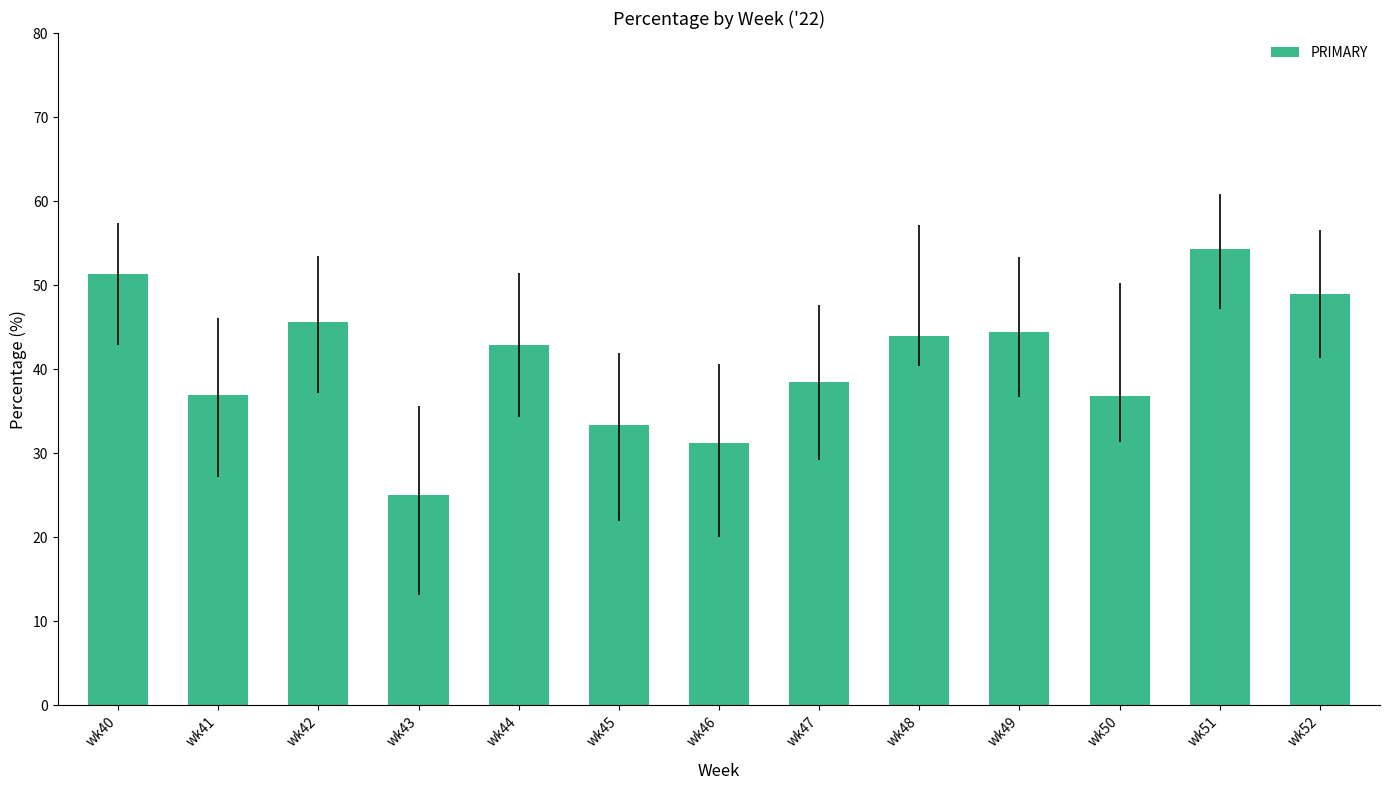

Count the number of values greater than 42.

7